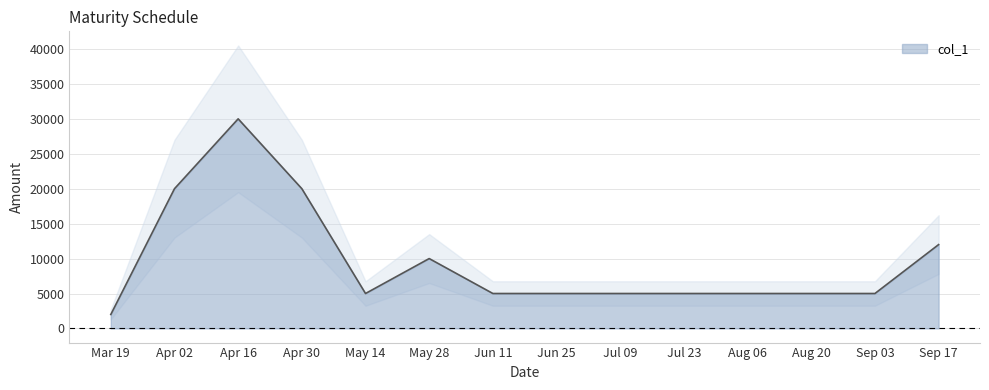

Does the chart display data point markers on the line(s)?

No